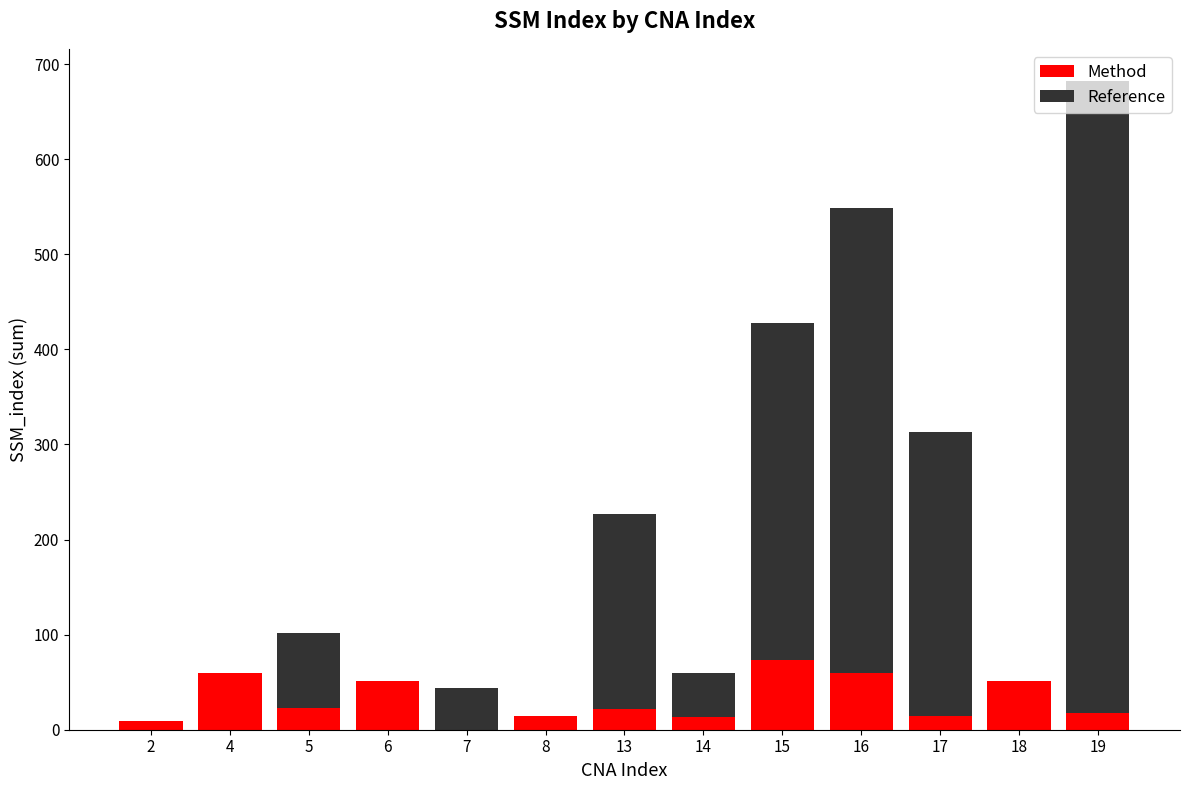

What is the maximum value for Method?

73